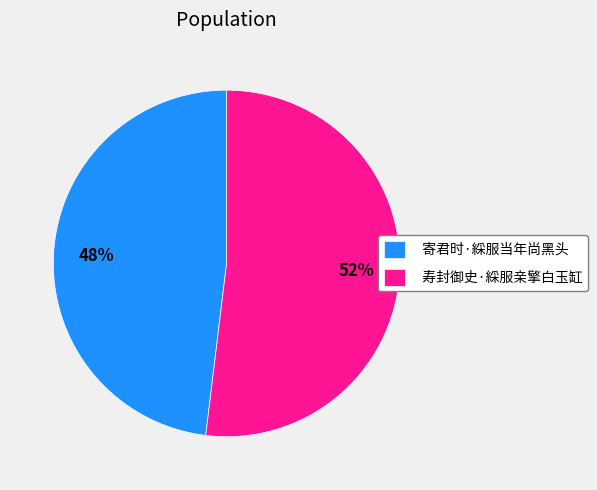

Which has a higher value, 寄君时·綵服当年尚黑头 or 寿封御史·綵服亲擎白玉缸?

寿封御史·綵服亲擎白玉缸